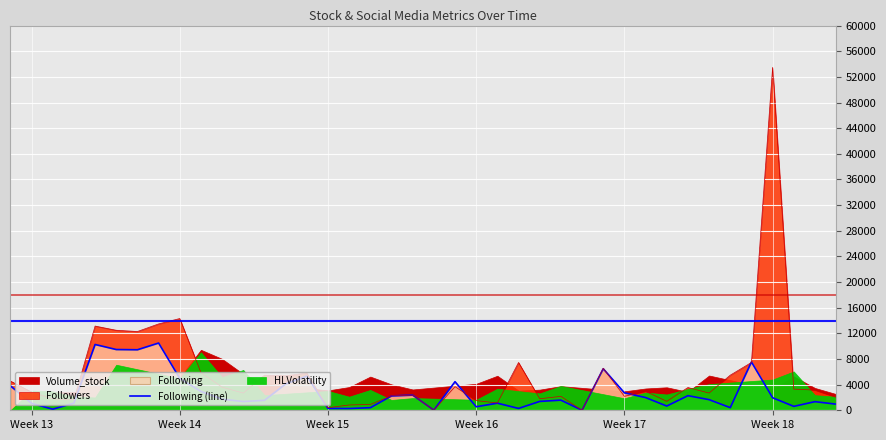

At which label does Followers reach its peak?

Week 18